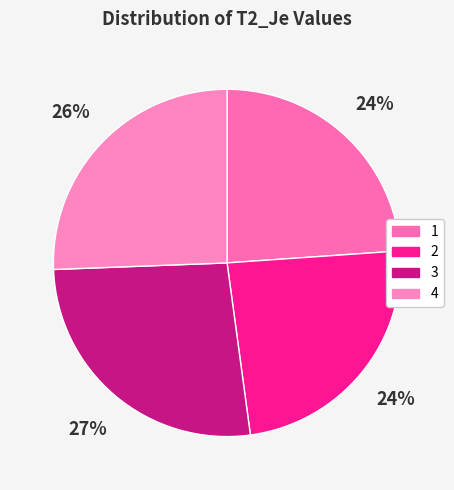

To the nearest percent, what is the difference between the 1 and 4 slice percentages?

2%